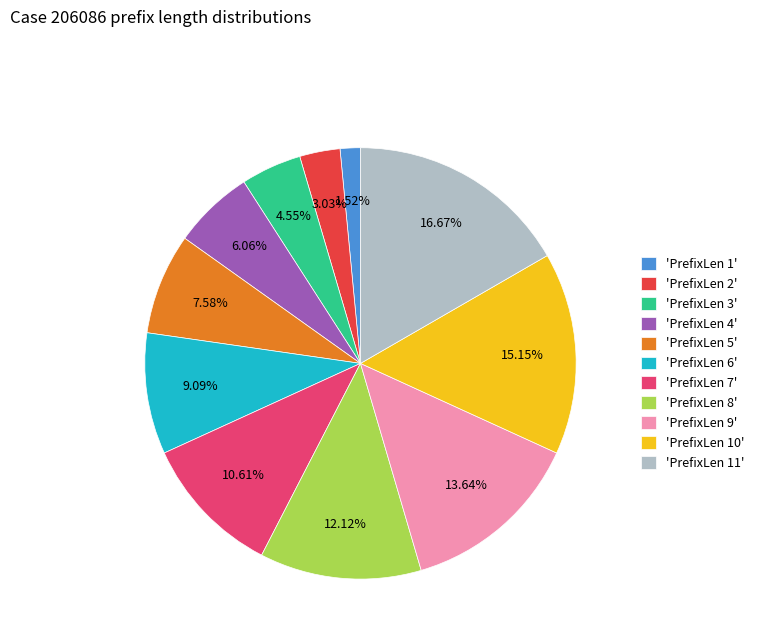

What is the ratio of the value at 'PrefixLen 3' to the value at 'PrefixLen 6'?

0.5